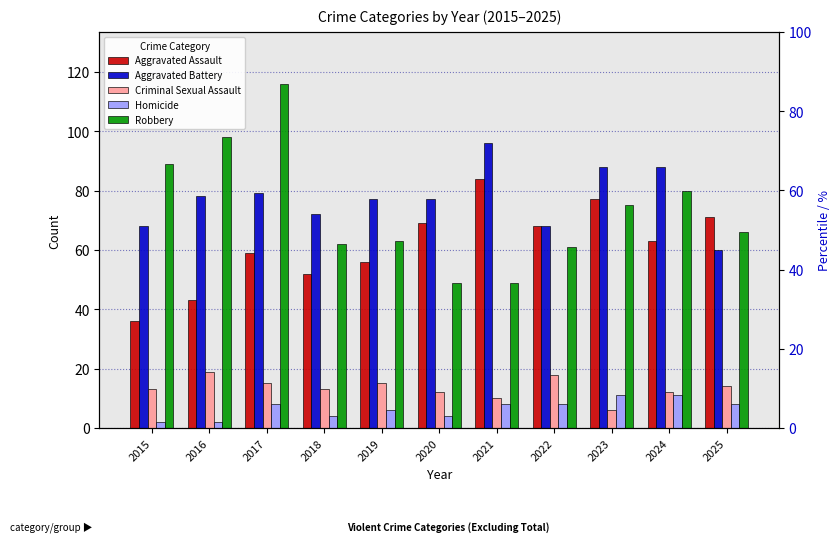

What is the sum of the Aggravated Assault values at 2016 and 2018?

95